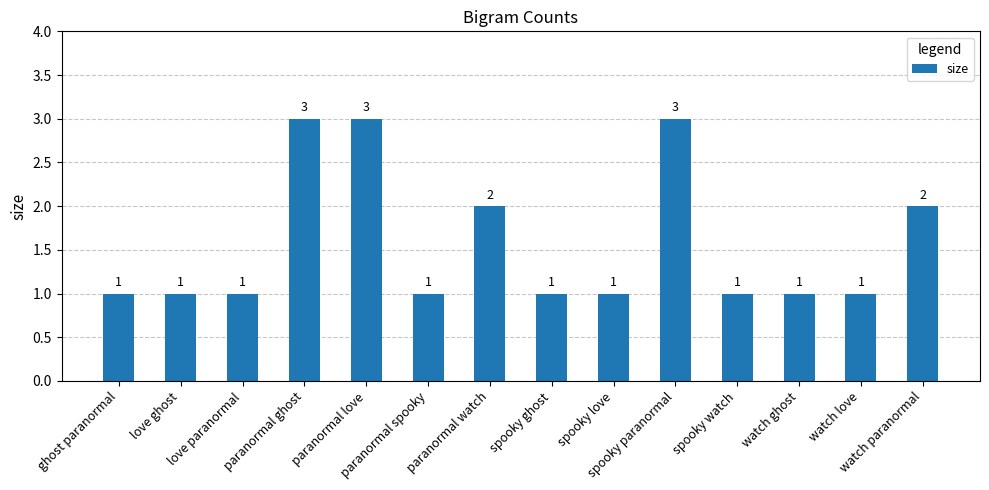

What is the maximum value shown in the chart?

3